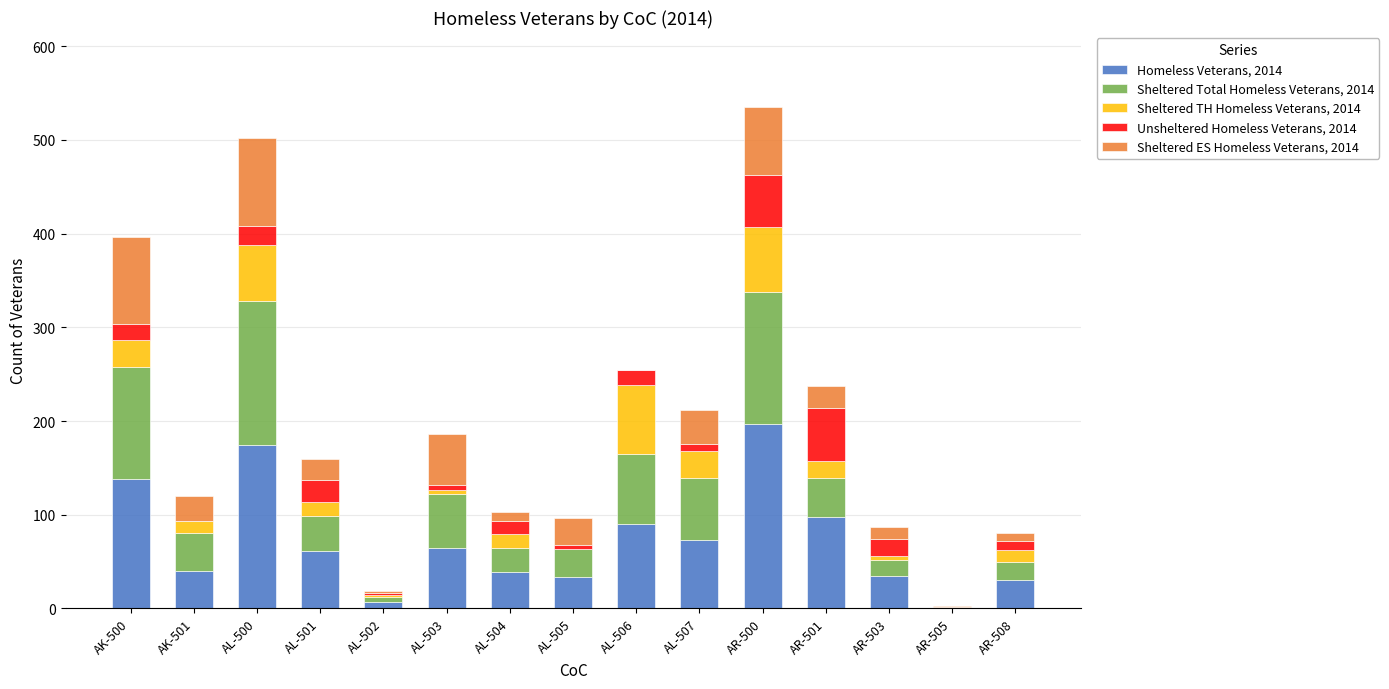

The value of Homeless Veterans, 2014 at AL-507 is 16. True or false?

False